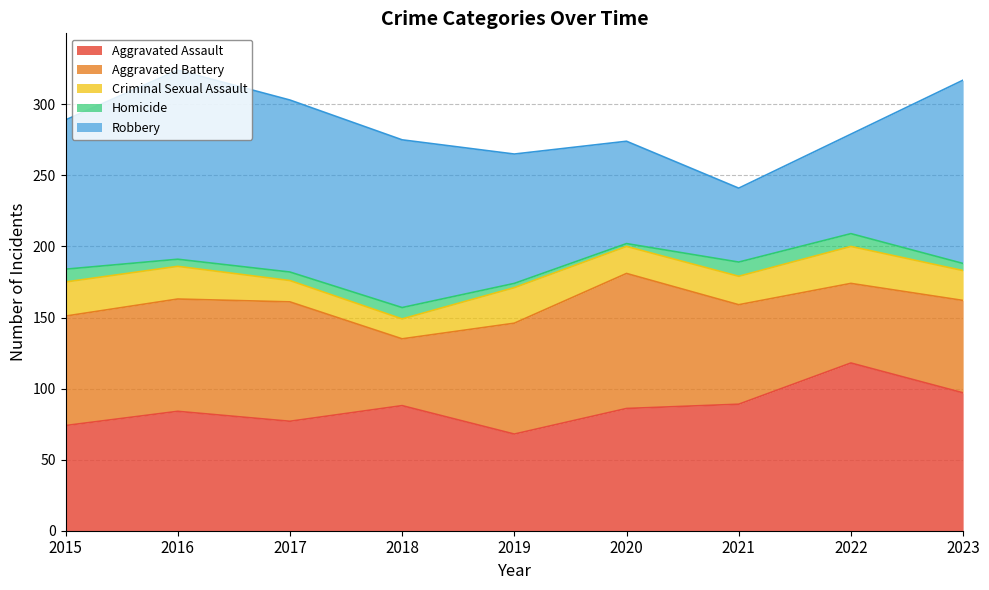

Rank the categories by Aggravated Assault value from highest to lowest.

2022, 2023, 2021, 2018, 2020, 2016, 2017, 2015, 2019